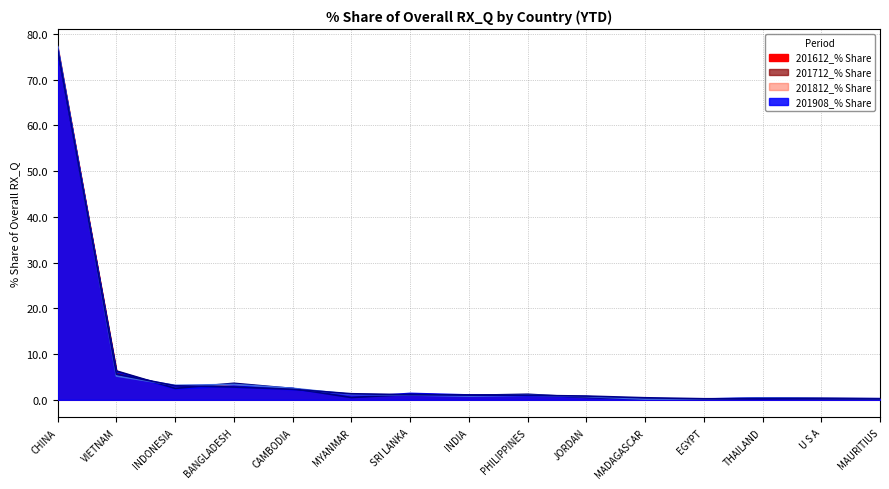

How many distinct data groups are displayed?

4